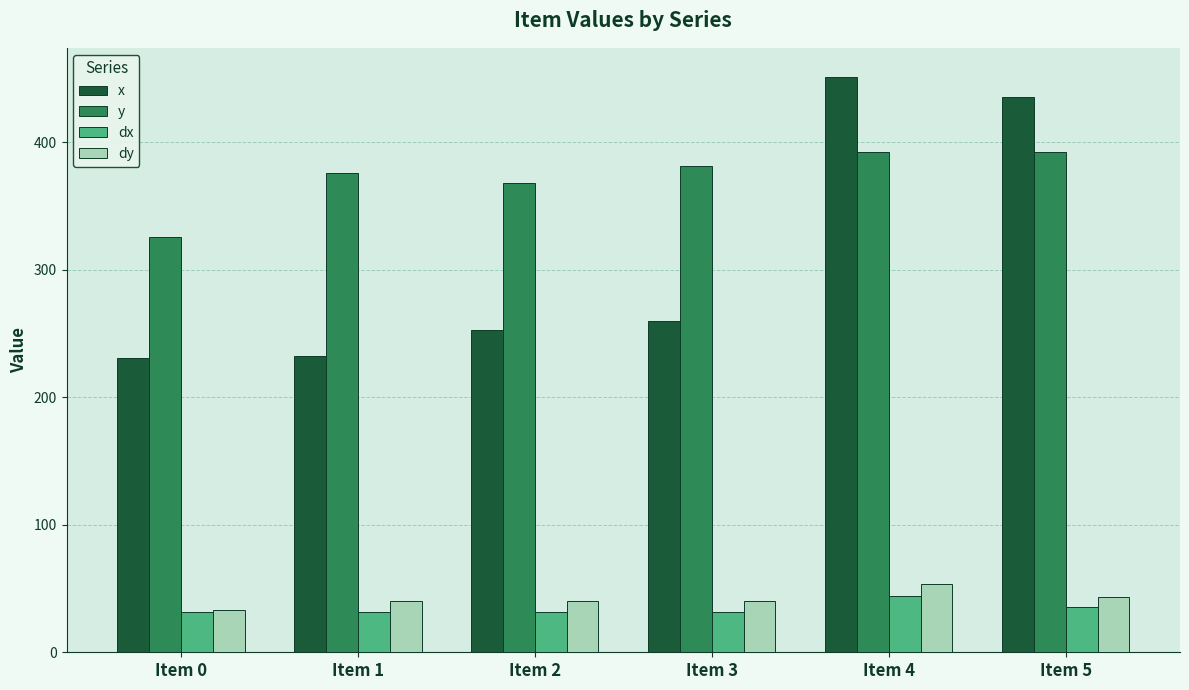

Does the chart contain any negative values?

No